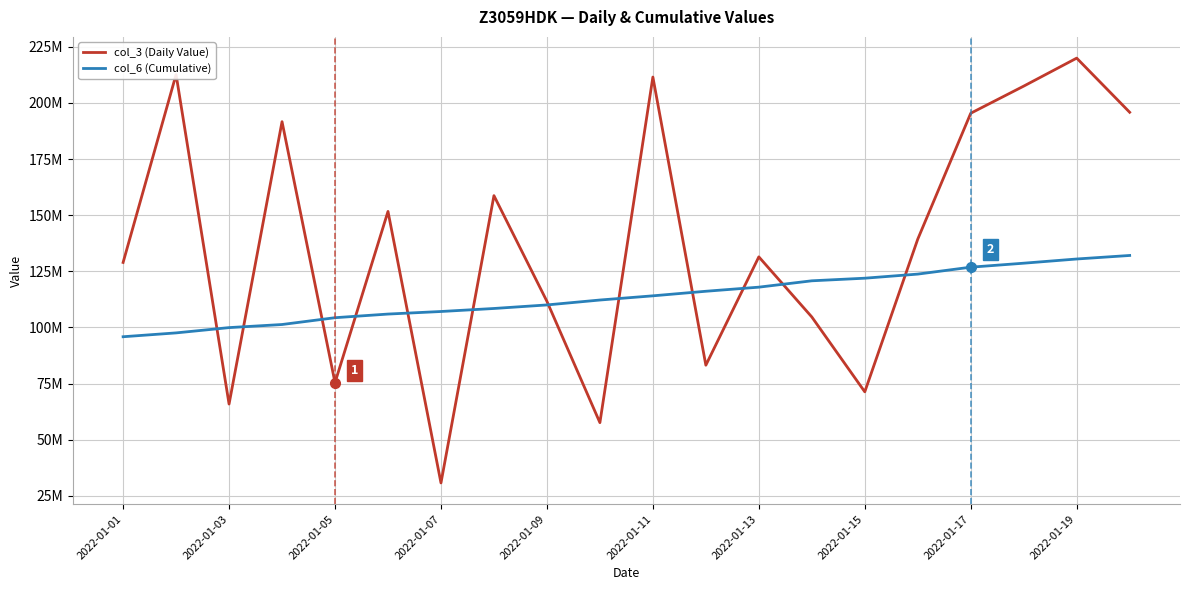

Does the chart have visible grid lines?

Yes